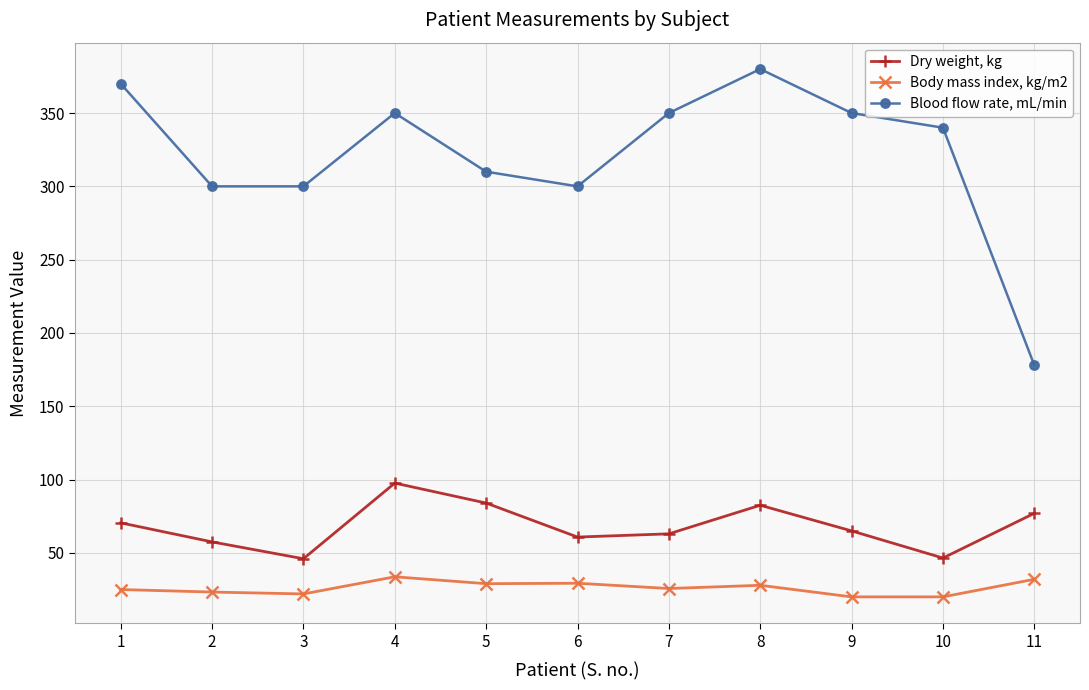

Does the chart display data point markers on the line(s)?

Yes